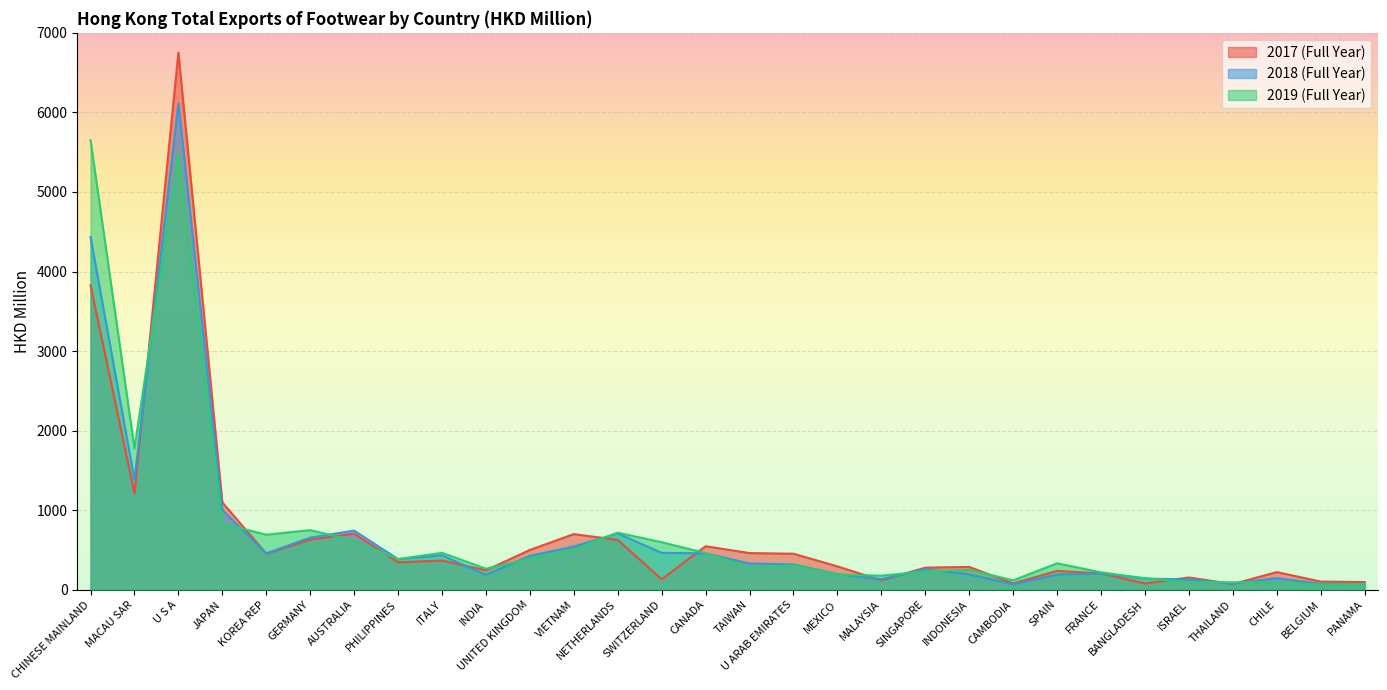

How many lines are shown in the chart?

3